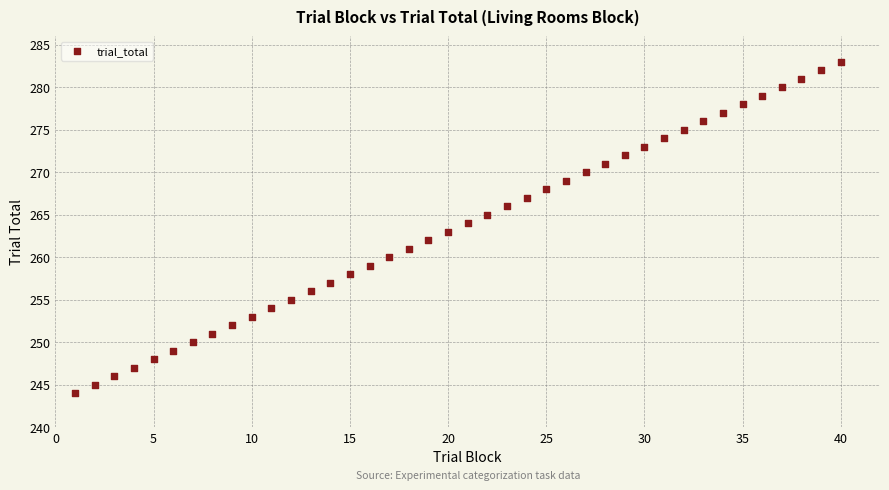

What is the range of Y values (max minus min)?

39